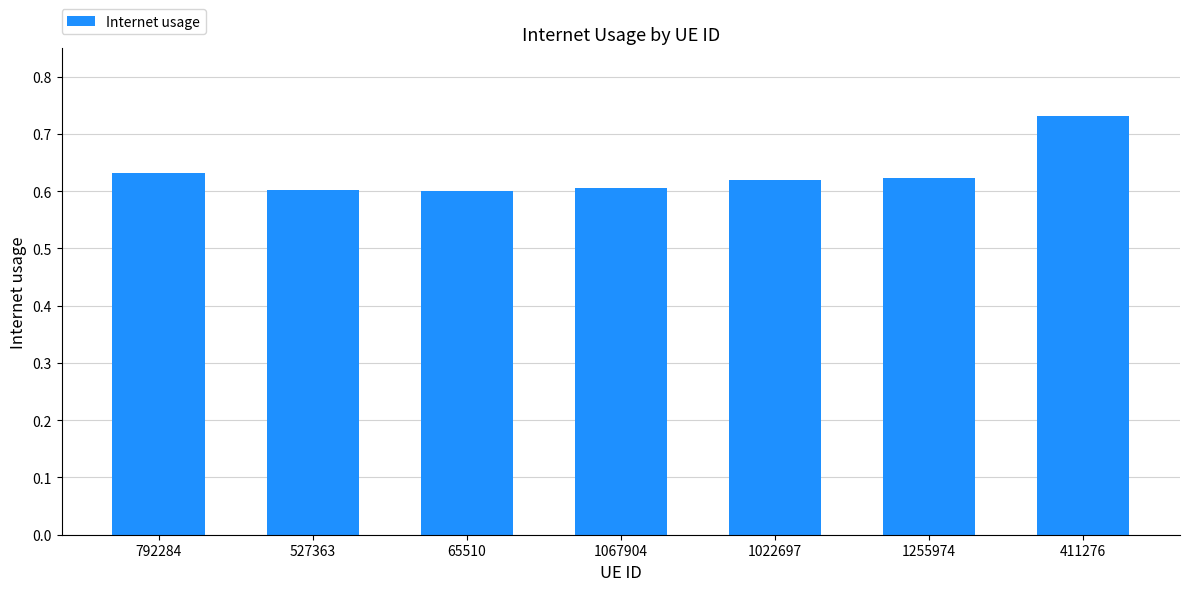

Which category has the highest value across all series?

411276